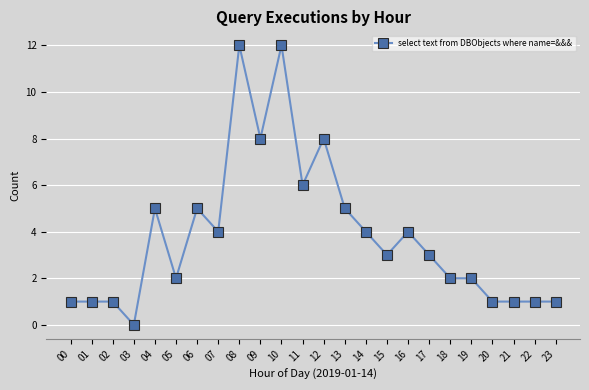

Which has a higher value, 21 or 08?

08